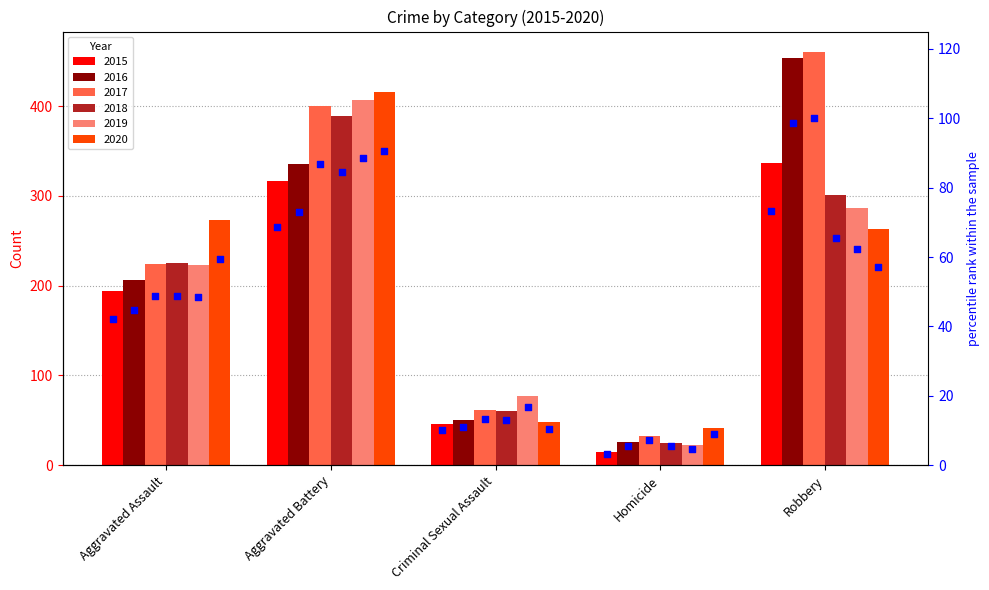

What is the change in value from Aggravated Battery to Homicide?

-65.4